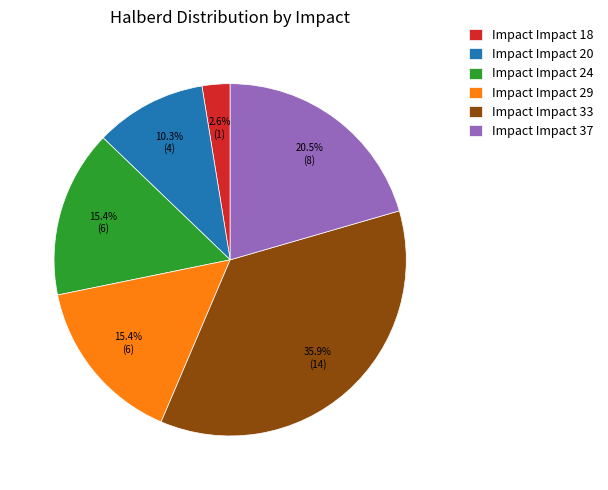

Does any single category account for the majority?

No